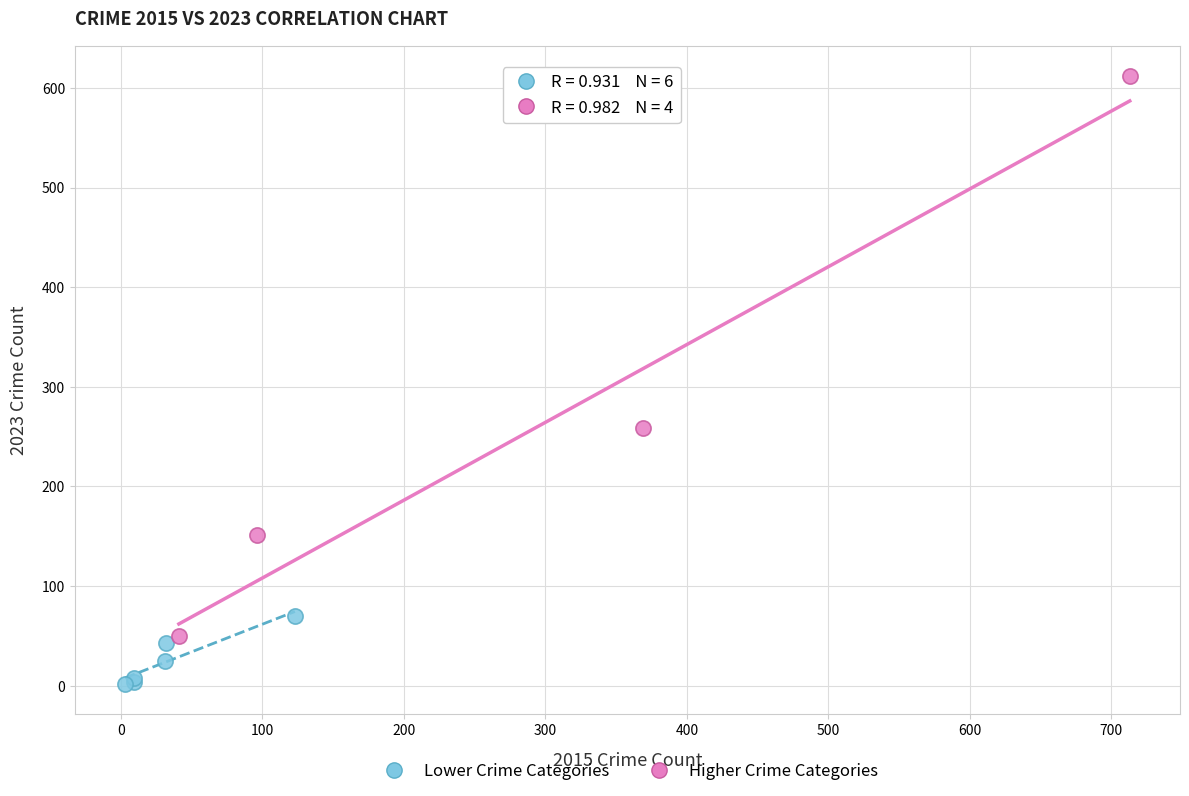

Which series contains the lowest Y value?

Lower Crime Categories